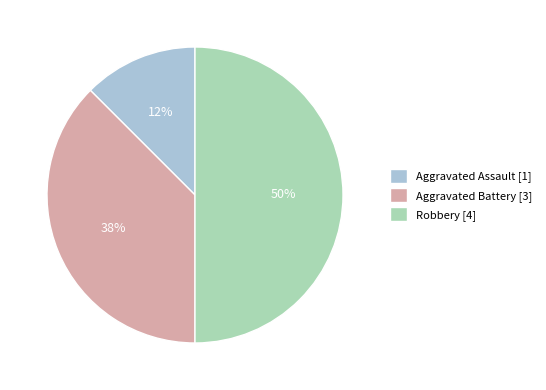

To the nearest percent, what is the average slice percentage?

33%